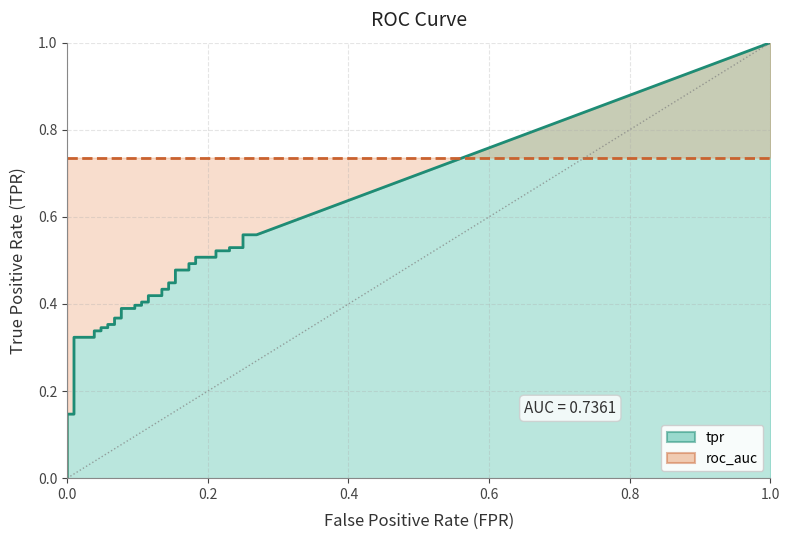

True or false: roc_auc has more than 2 points higher than both neighbors.

False